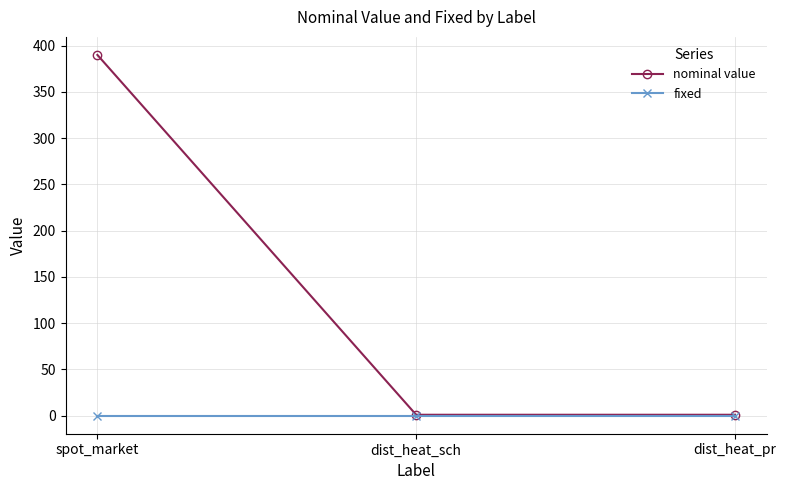

How many nominal value values are between 1 and 390?

3